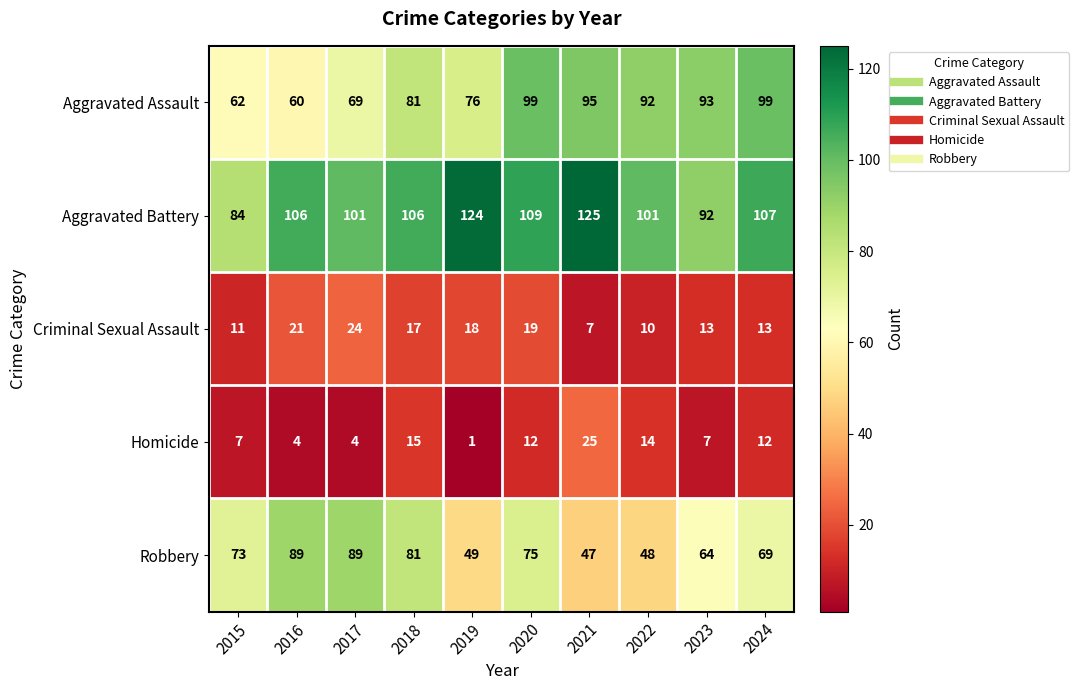

At which category does the chart reach its peak across all series?

2021